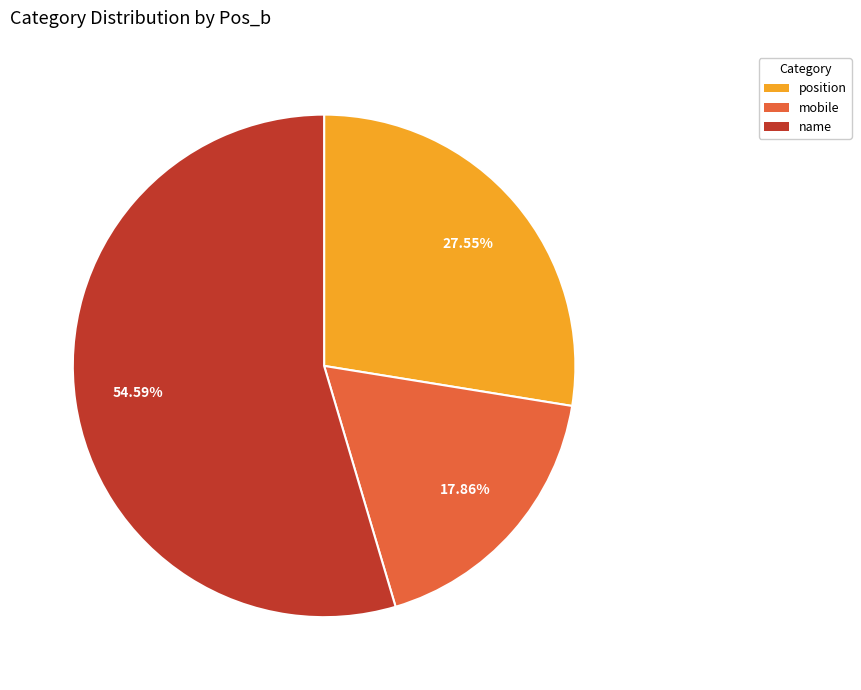

What is the largest slice in the pie chart?

name